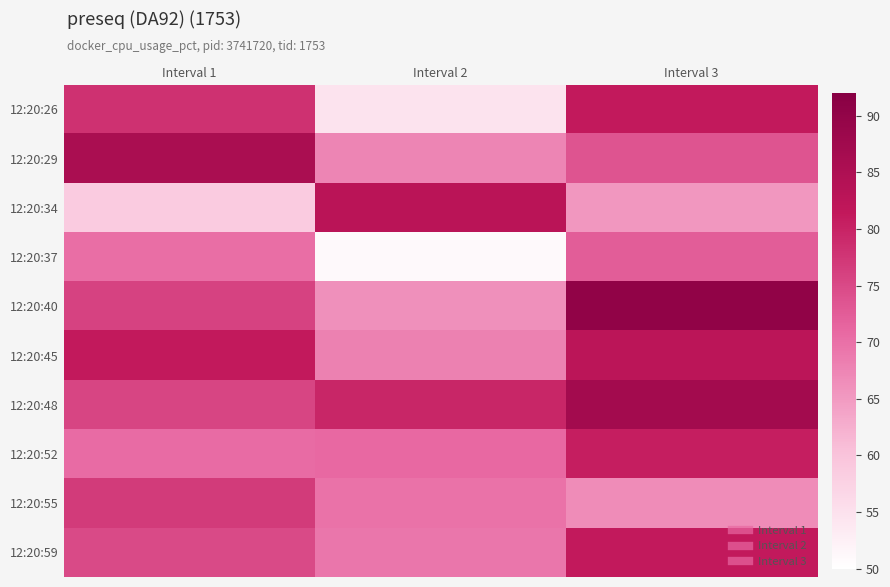

What is the maximum value shown in the chart?

90.3